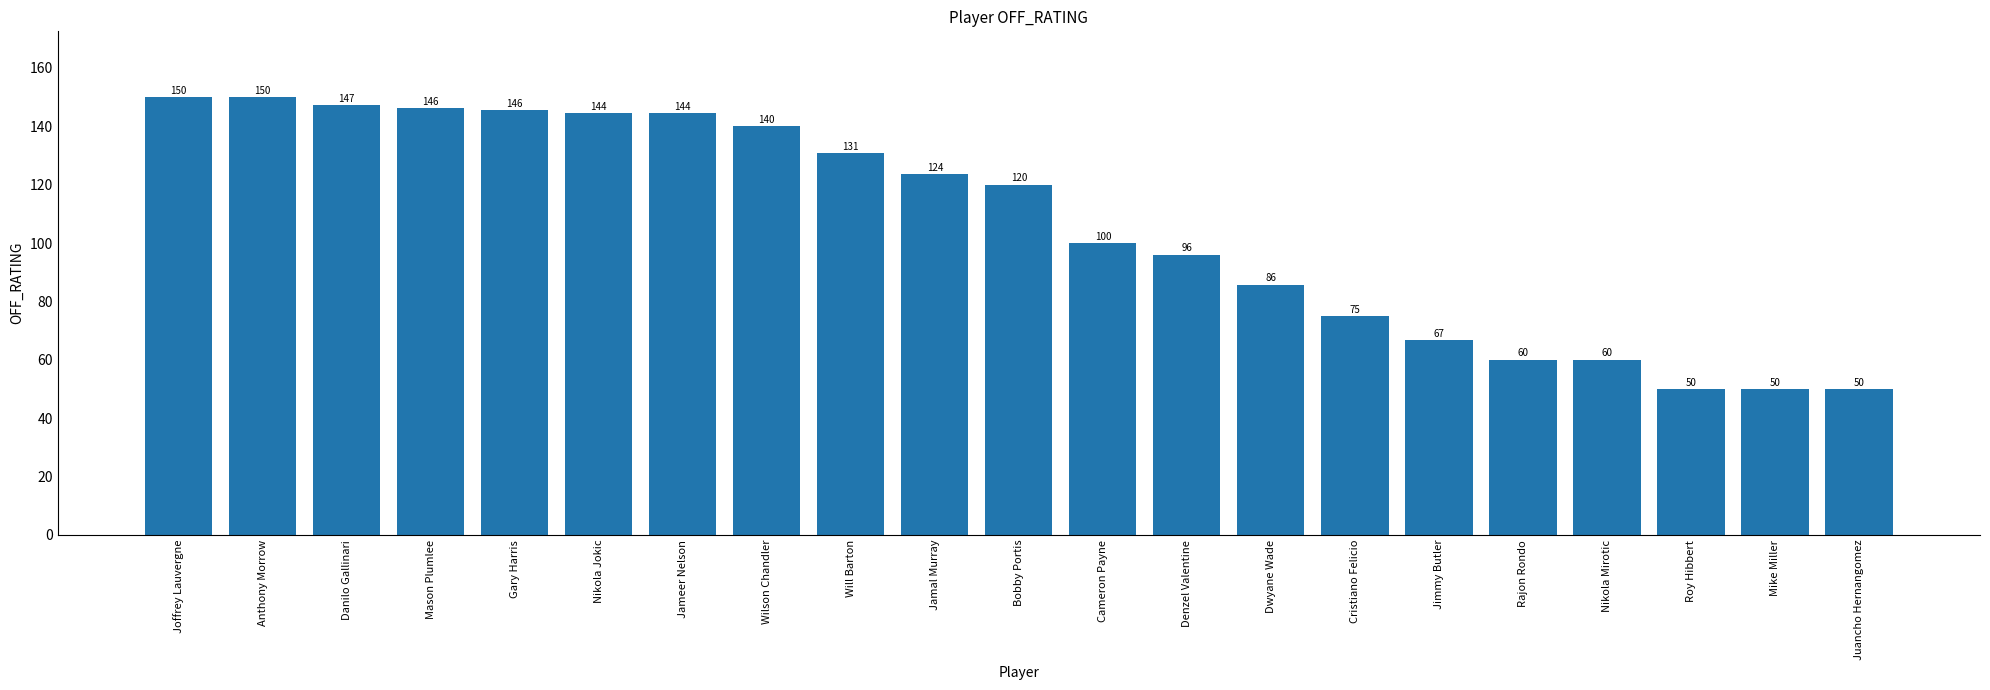

What is the label of the 21st bar from the left?

Juancho Hernangomez